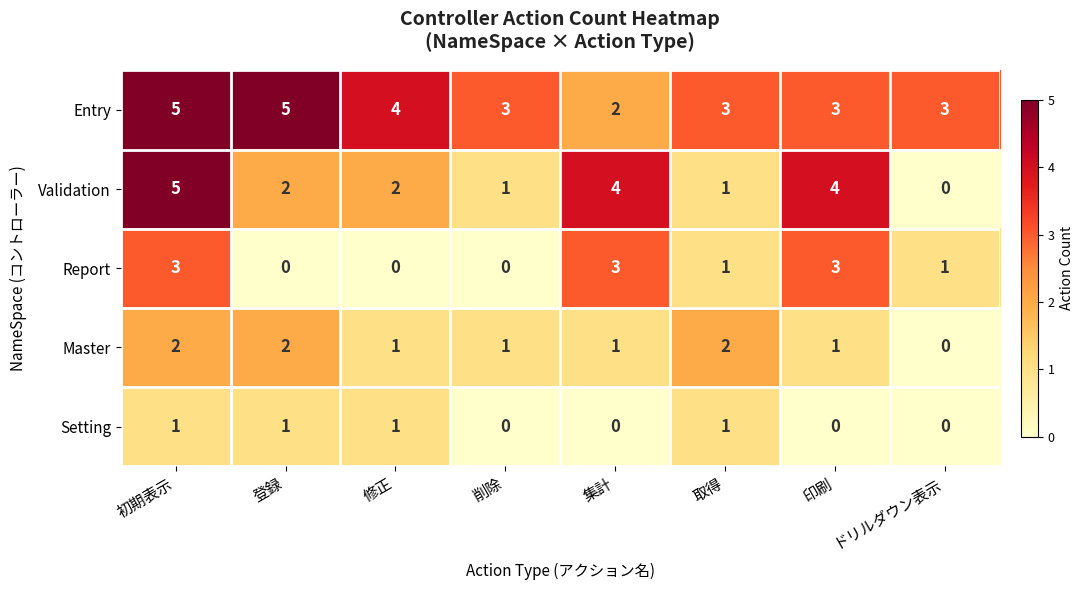

At which category is the sum across all series the highest?

初期表示